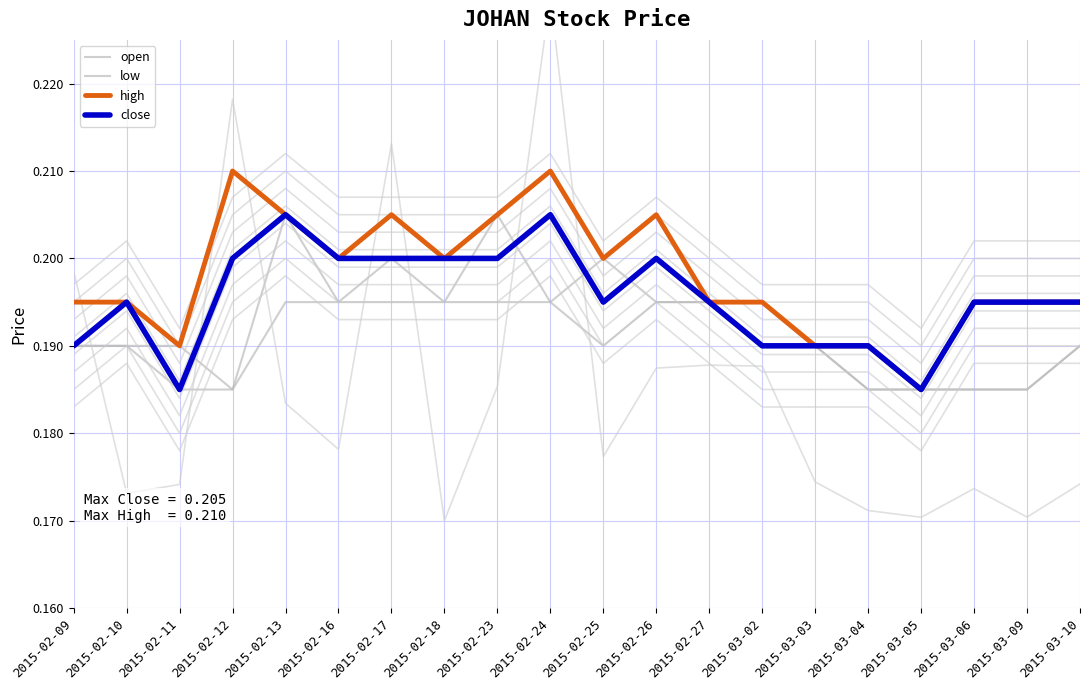

Between 2015-02-26 and 2015-03-06, which is larger?

2015-02-26